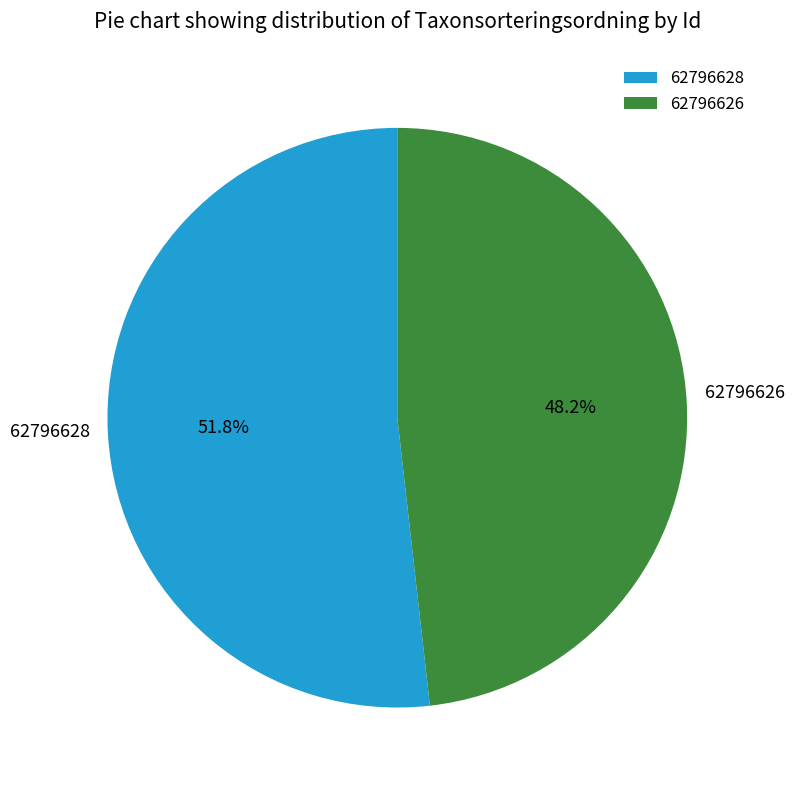

Which slice is the smallest?

62796626